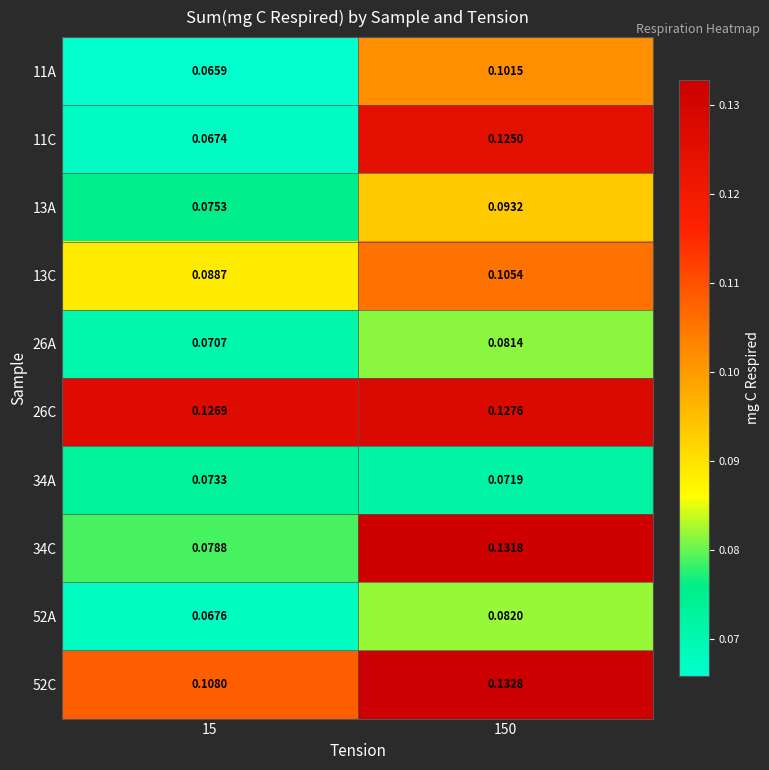

Which label corresponds to the largest value in the chart?

150